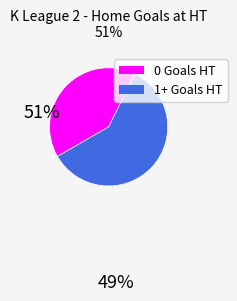

Is there a majority slice in this chart?

Yes